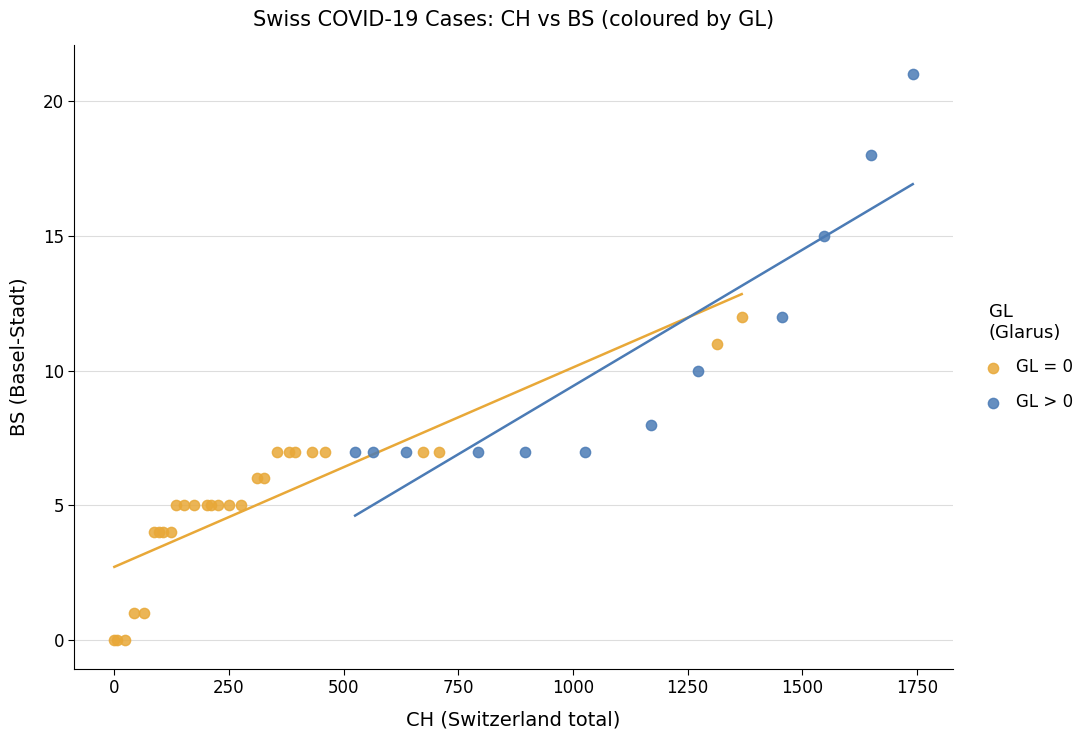

Which series contains the lowest Y value?

GL = 0